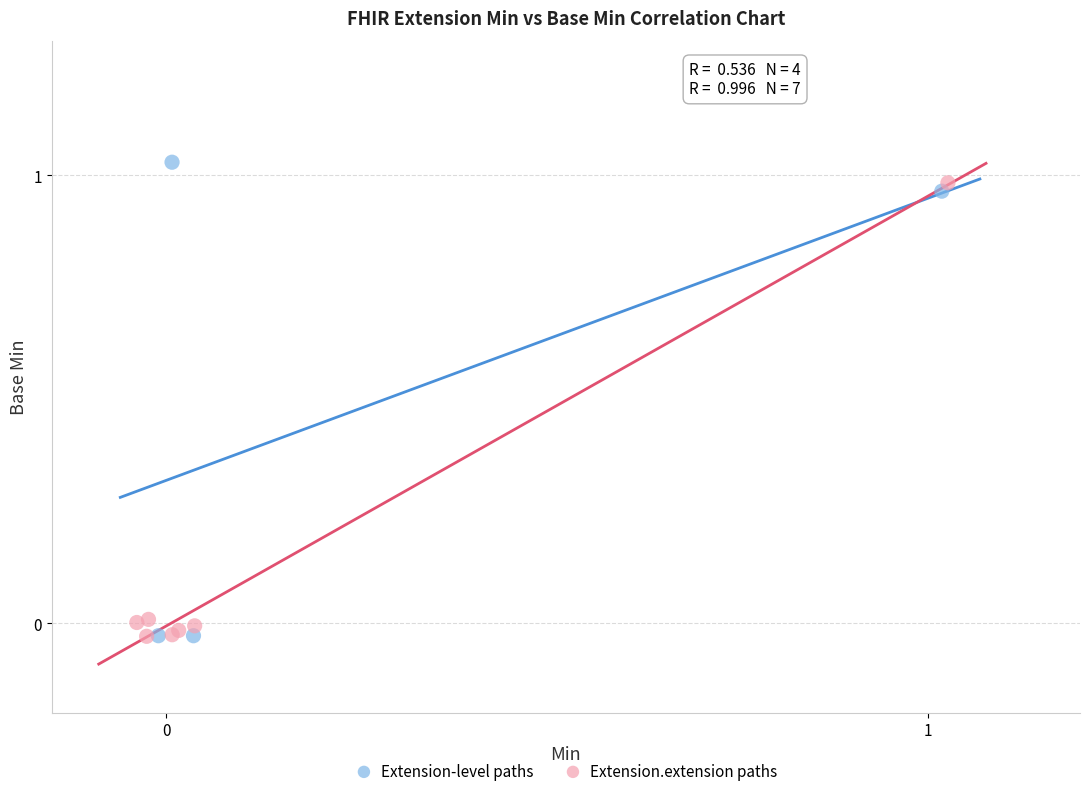

What are all the series names shown in the legend?

Extension-level paths, Extension.extension paths